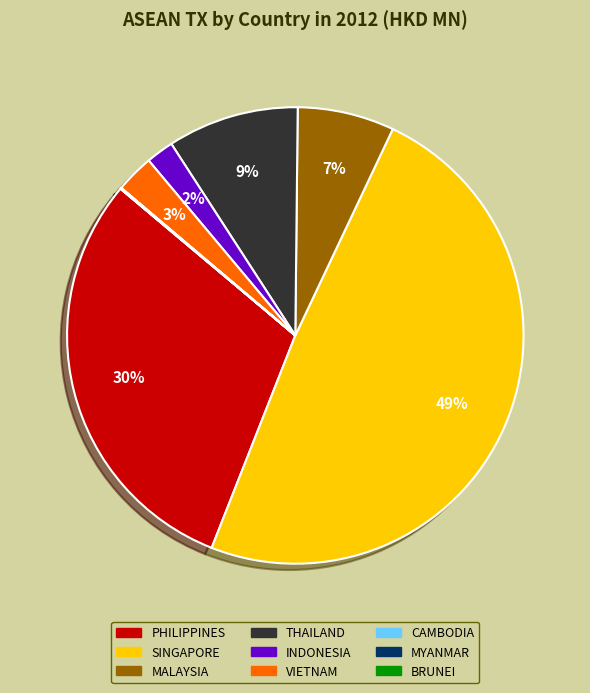

True or false: VIETNAM accounts for 14% of the total.

False